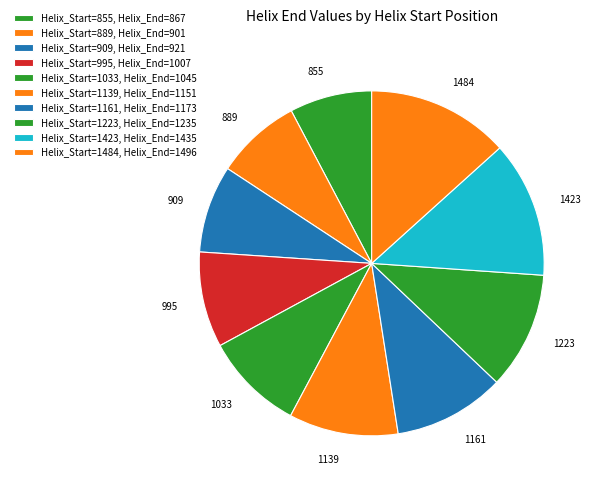

What is the ratio of the value at 855 to the value at 1223?

0.7